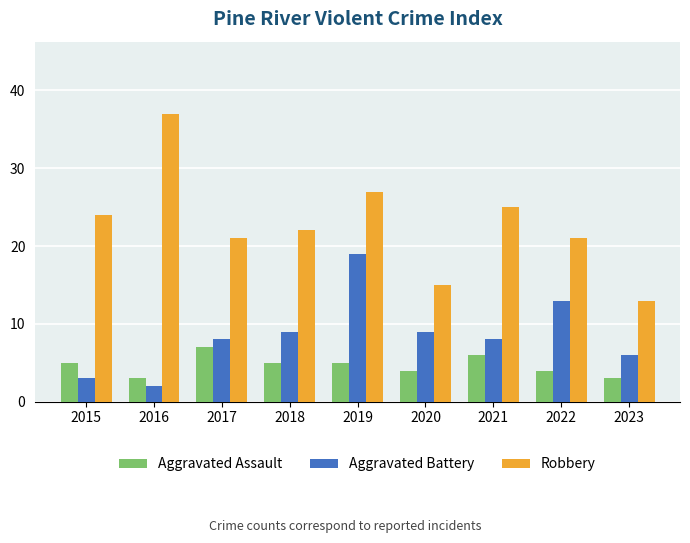

What is the greatest value displayed?

37